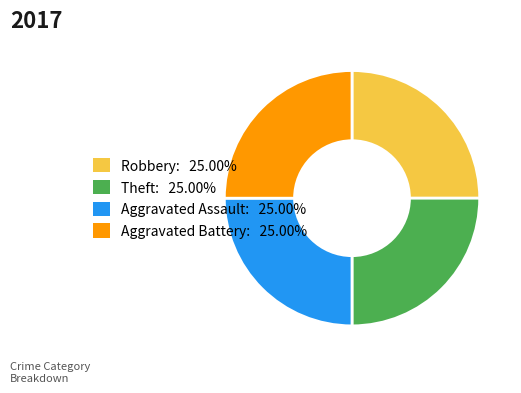

Does Aggravated Battery: 25.00% account for over 50% of the chart?

No